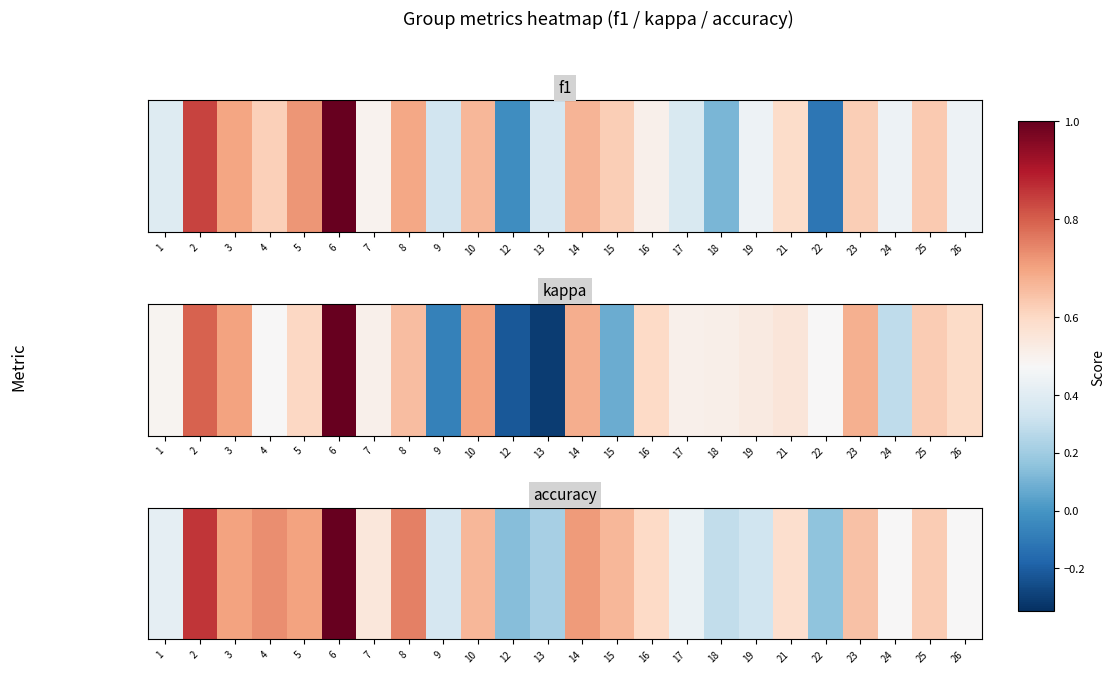

Is it true that the value at 9 is 0.6?

False